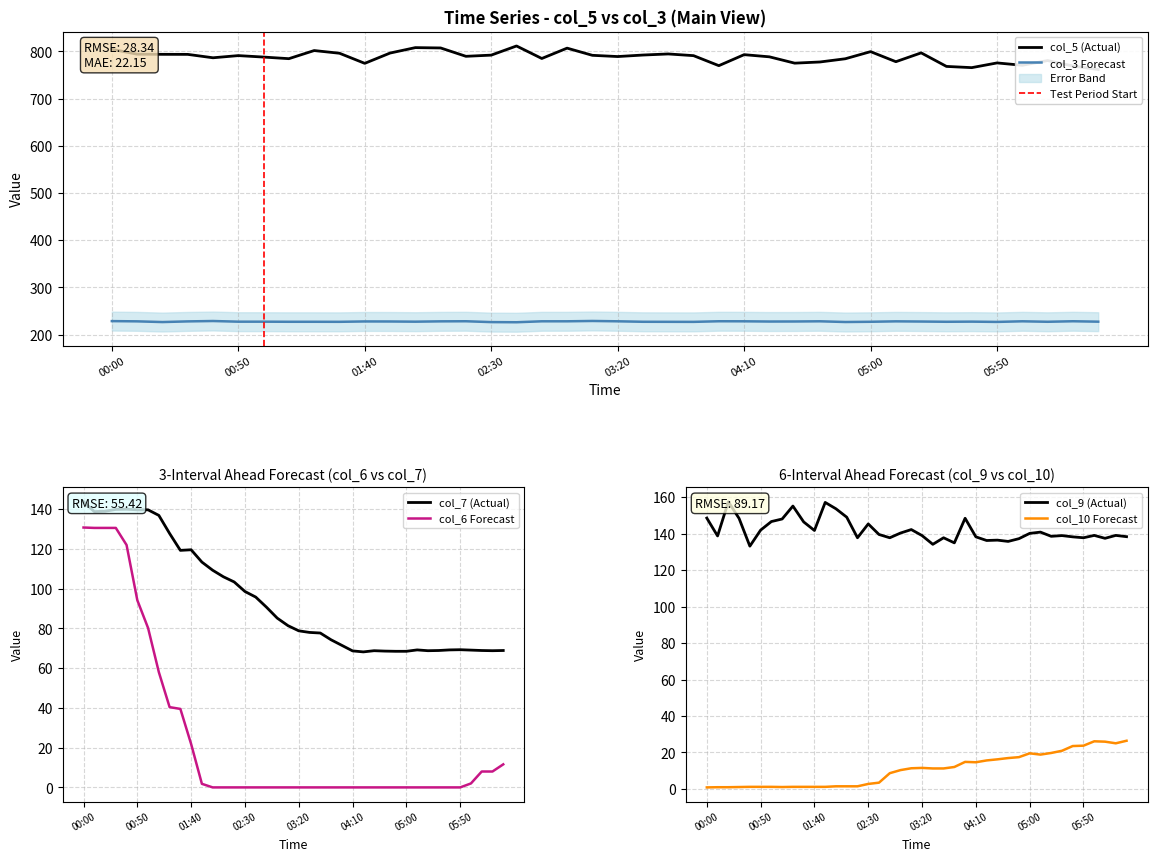

True or false: col_7 and col_10 intersect in this chart.

False